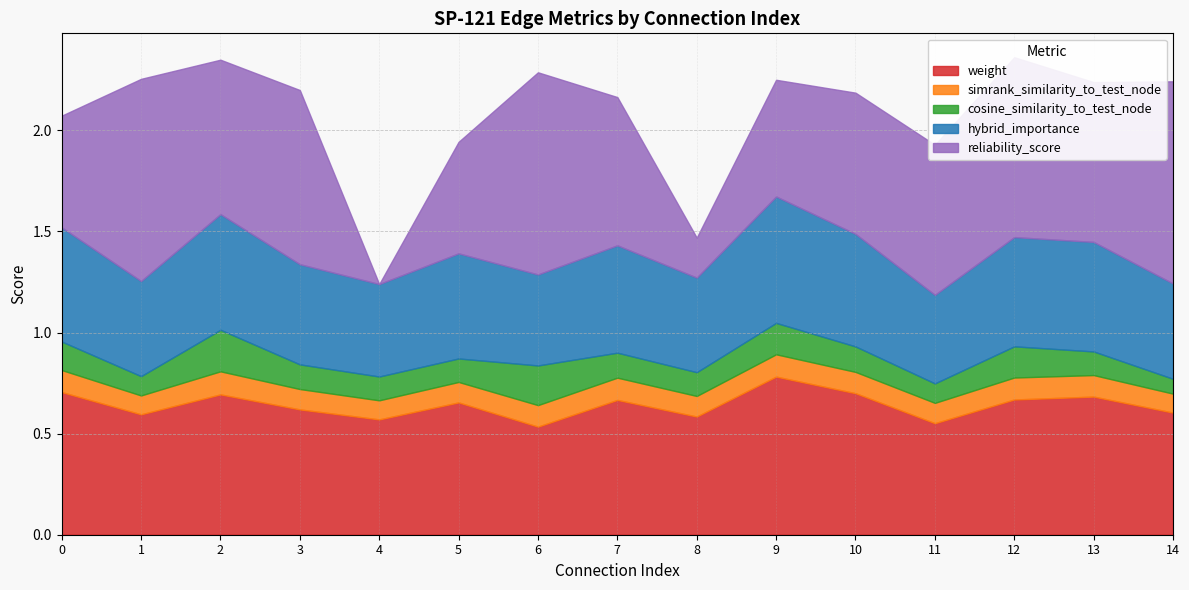

How many lines are shown in the chart?

5